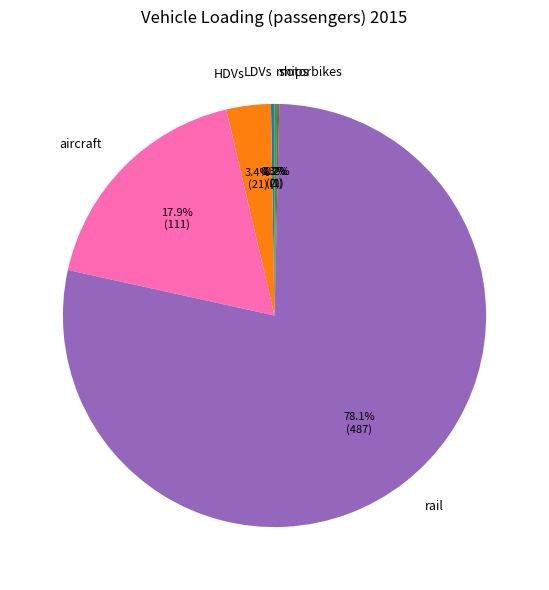

What percentage is the rail slice, to the nearest percent?

78%